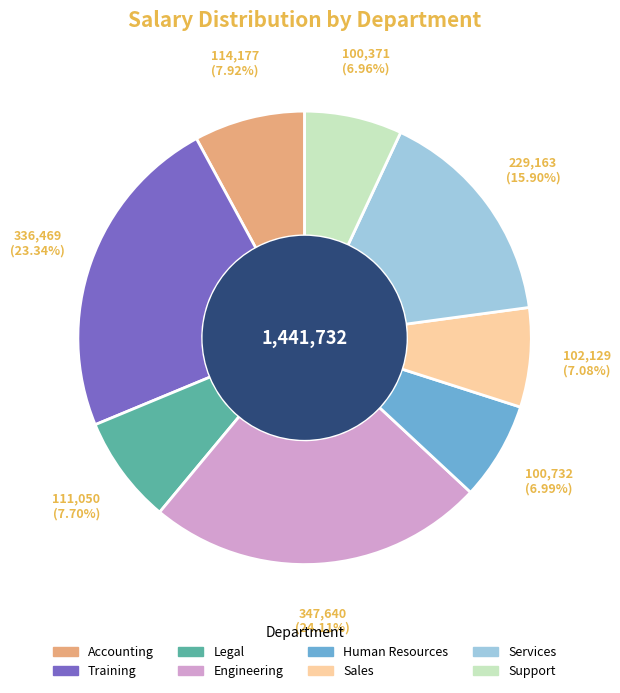

Between Accounting and Engineering, which is larger?

Engineering